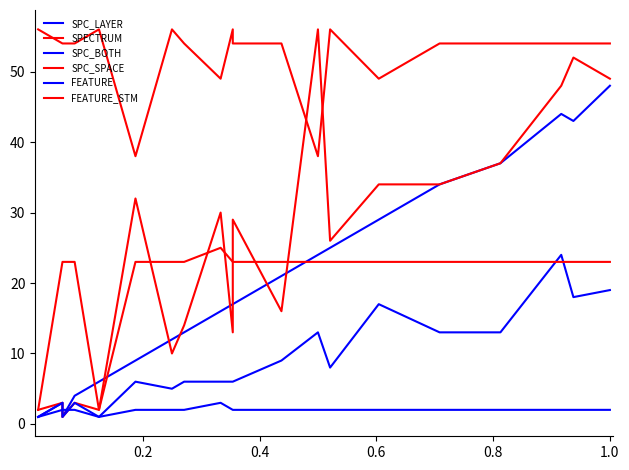

True or false: SPC_SPACE and SPC_BOTH cross at least once.

False